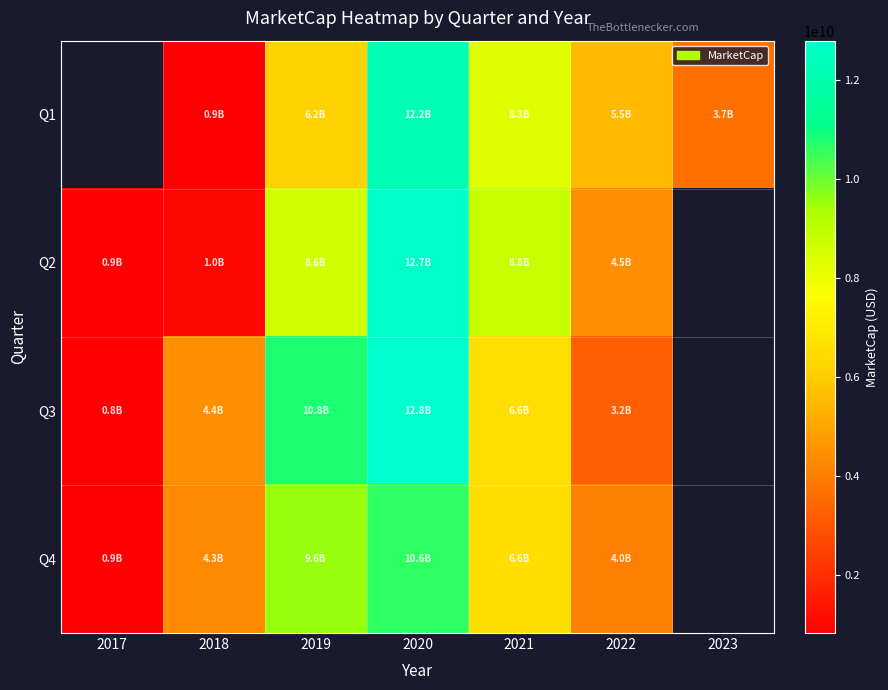

Which series has the widest spread of values?

Q3